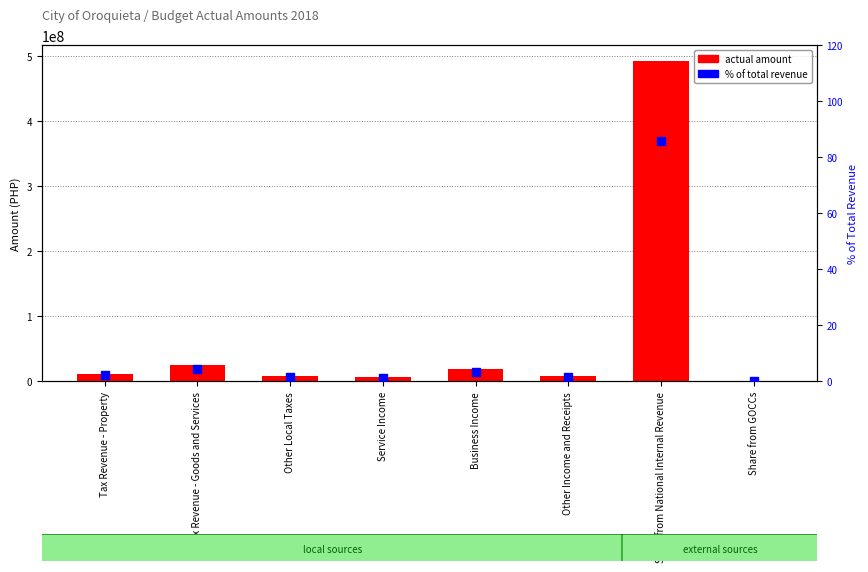

Which series contains the highest Y value?

actual amount